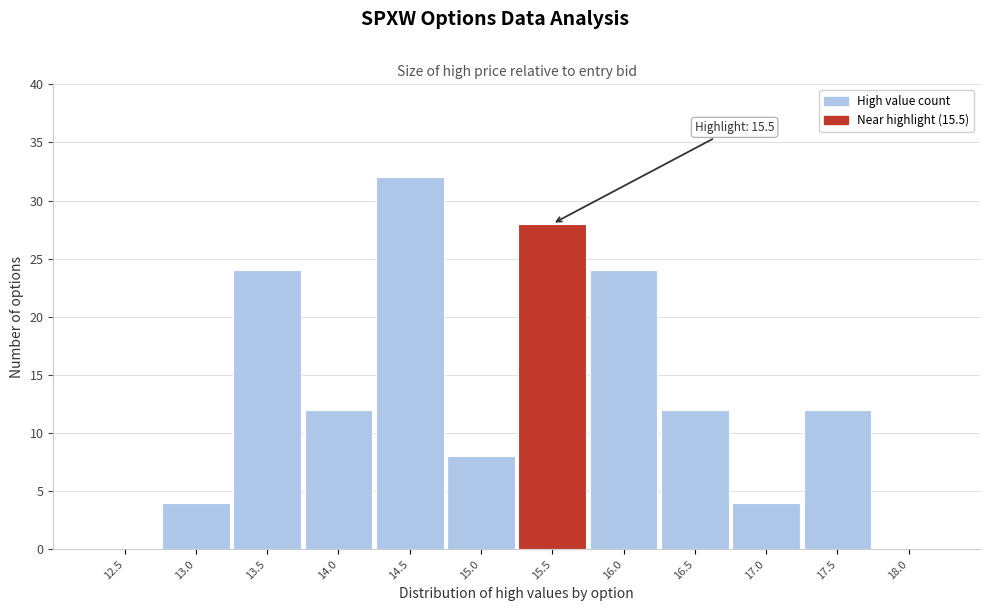

Reading left to right, what are all the values shown in this chart?

12.5=0	13.0=4	13.5=24	14.0=12	14.5=32	15.0=8	15.5=28	16.0=24	16.5=12	17.0=4	17.5=12	18.0=0